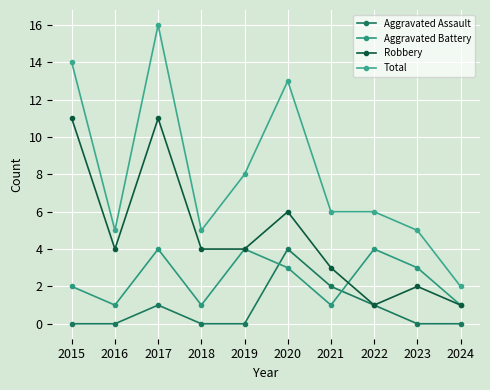

What is the spread (max minus min) of values at 2016?

5